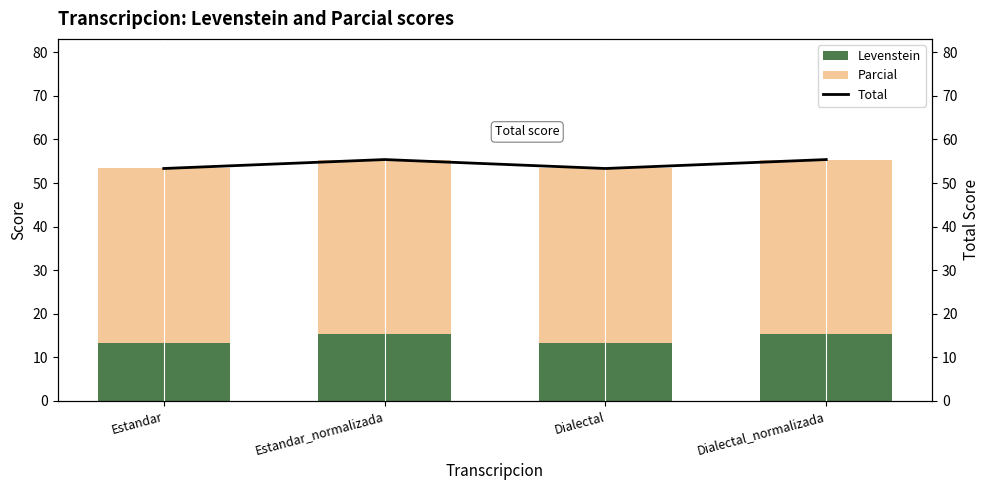

What is the sum of all Total values?

217.4